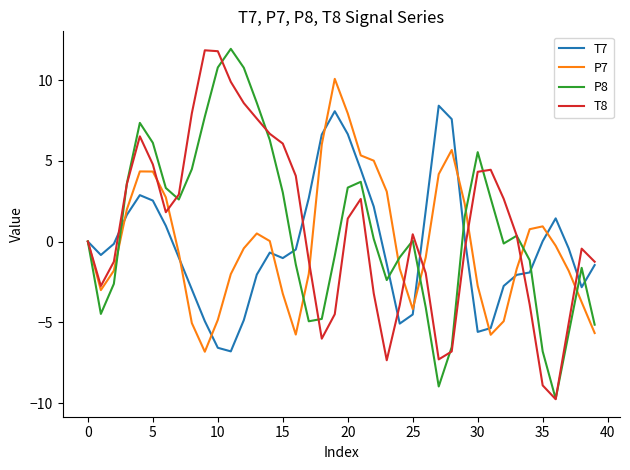

What is the minimum value for P8?

-9.7